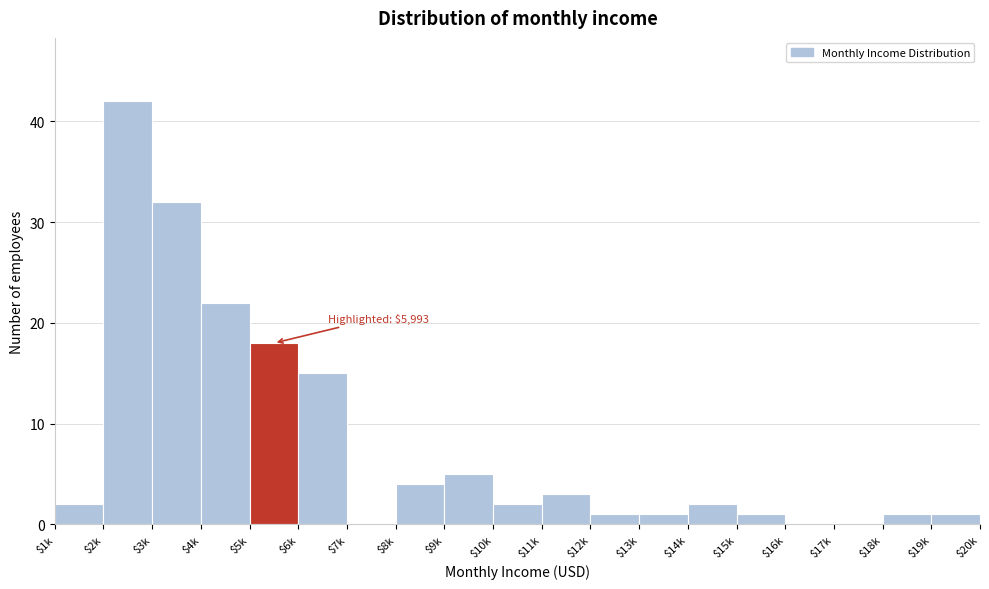

Where is the data nearest to the value 21?

$4k